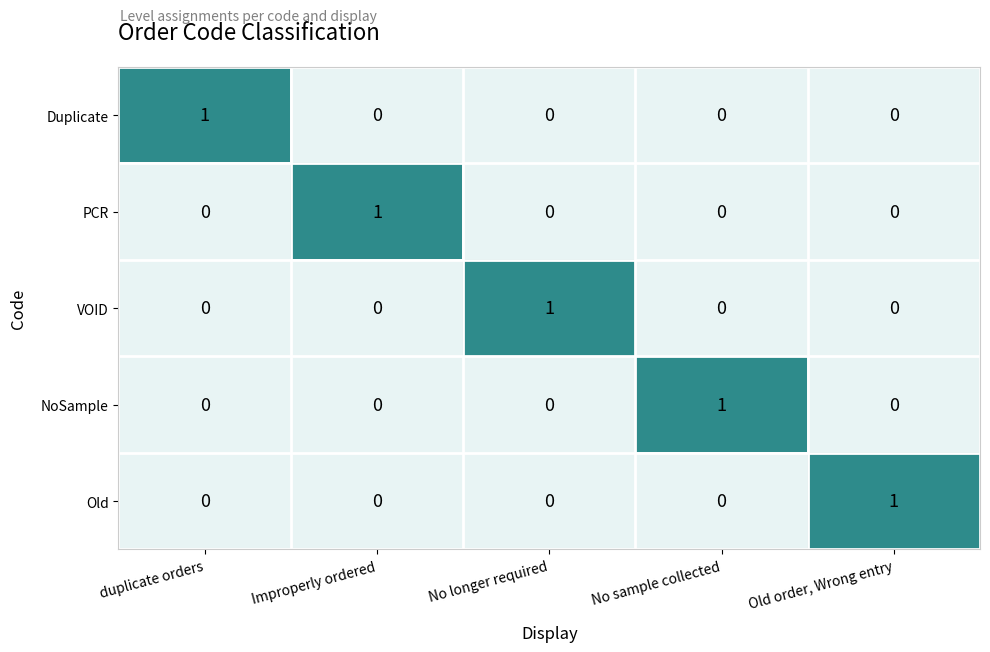

What is the maximum value shown in the chart?

1